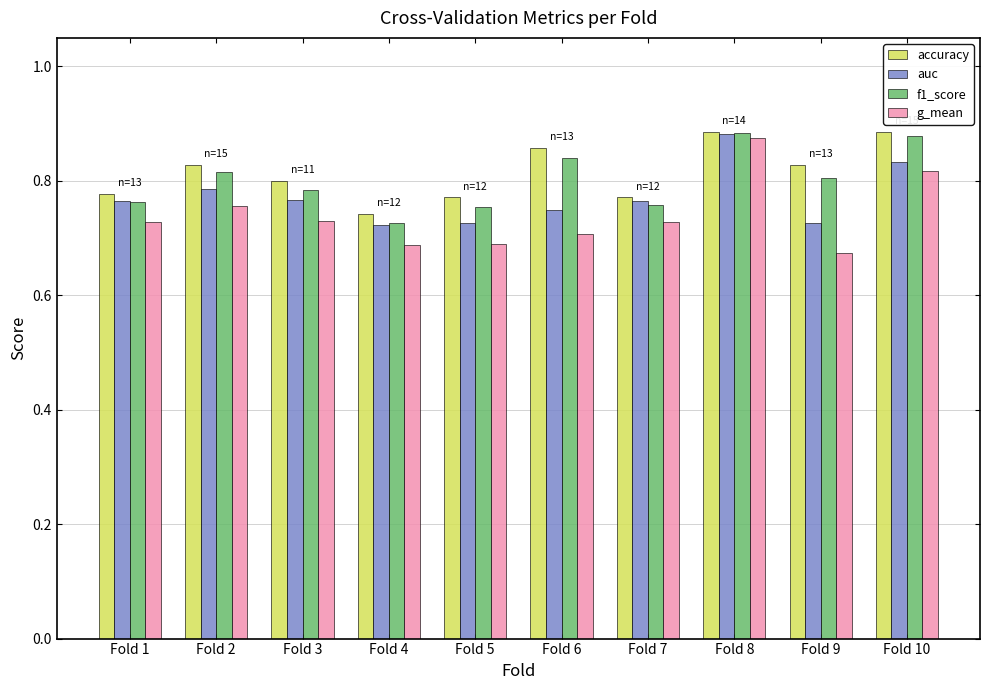

At how many categories does at least one series exceed 0?

10